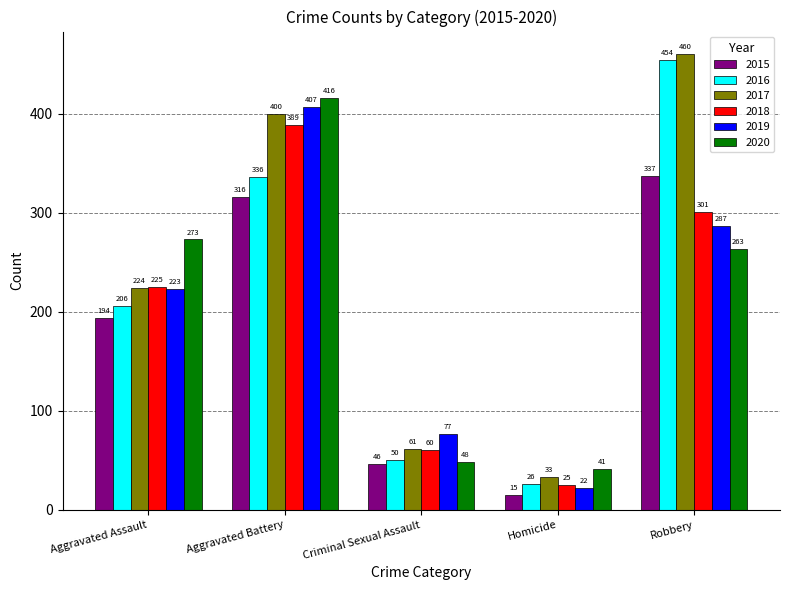

Is the value of 2017 at Criminal Sexual Assault greater than the value of 2015 at Homicide?

Yes